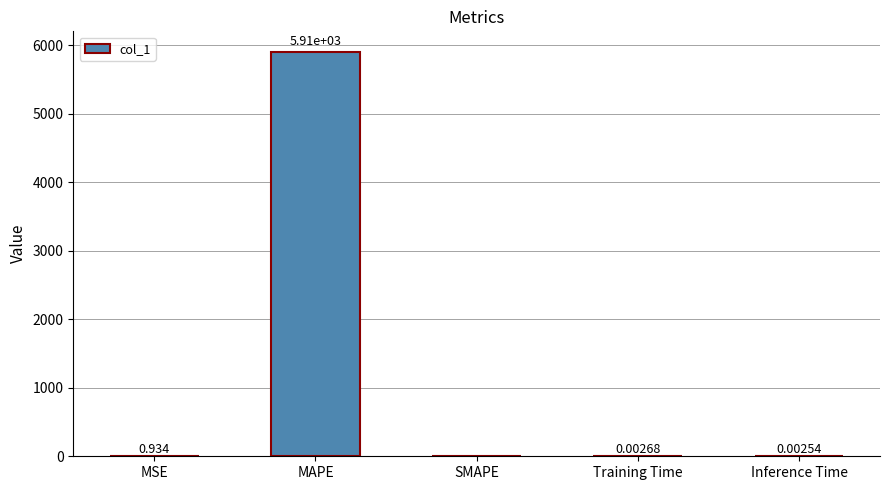

Between Training Time and Inference Time, which is larger?

Training Time